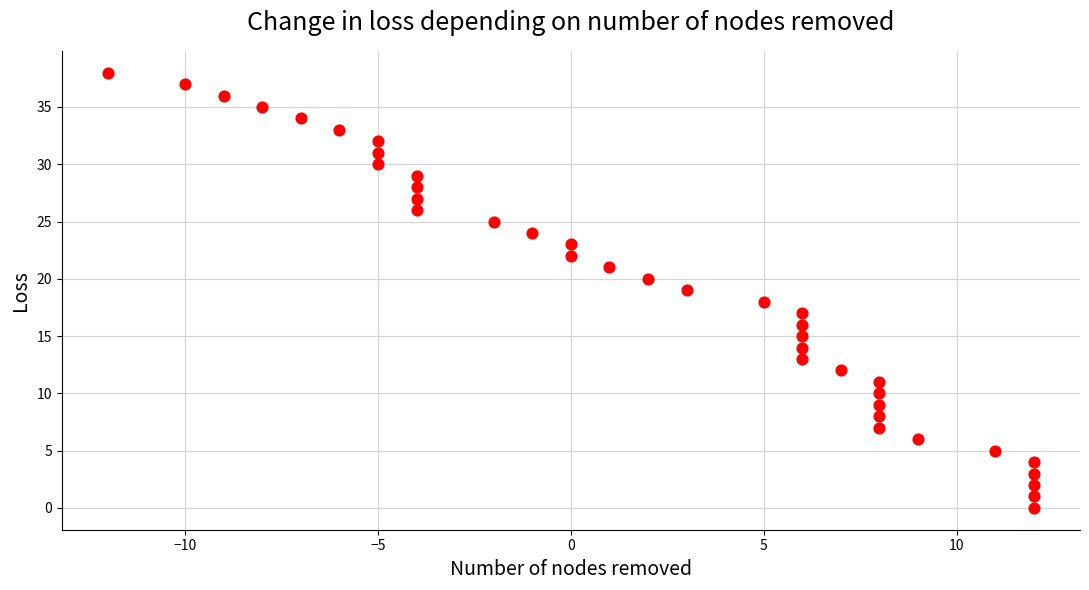

Count the number of points in this scatter plot.

39